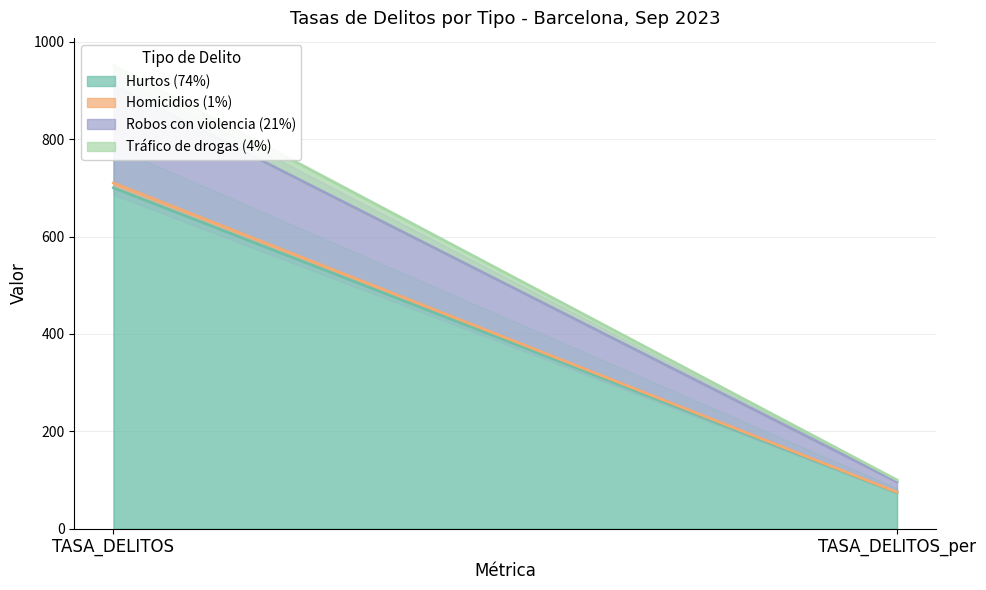

What is the minimum value for Homicidios (1%)?

1